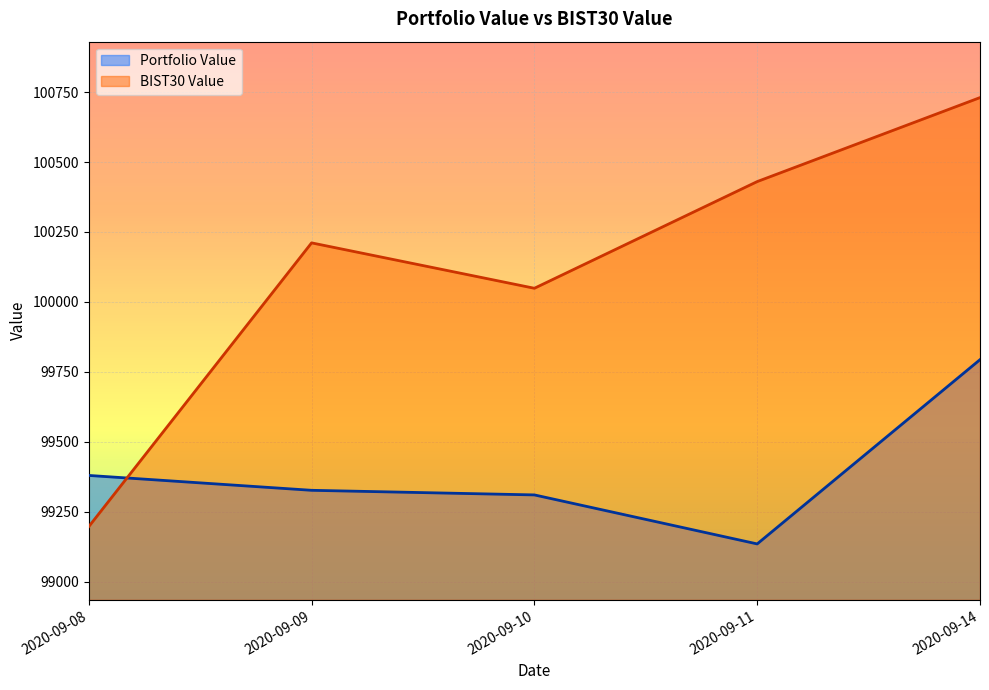

True or false: Portfolio Value has a value of 20051.2 at 2020-09-09.

False